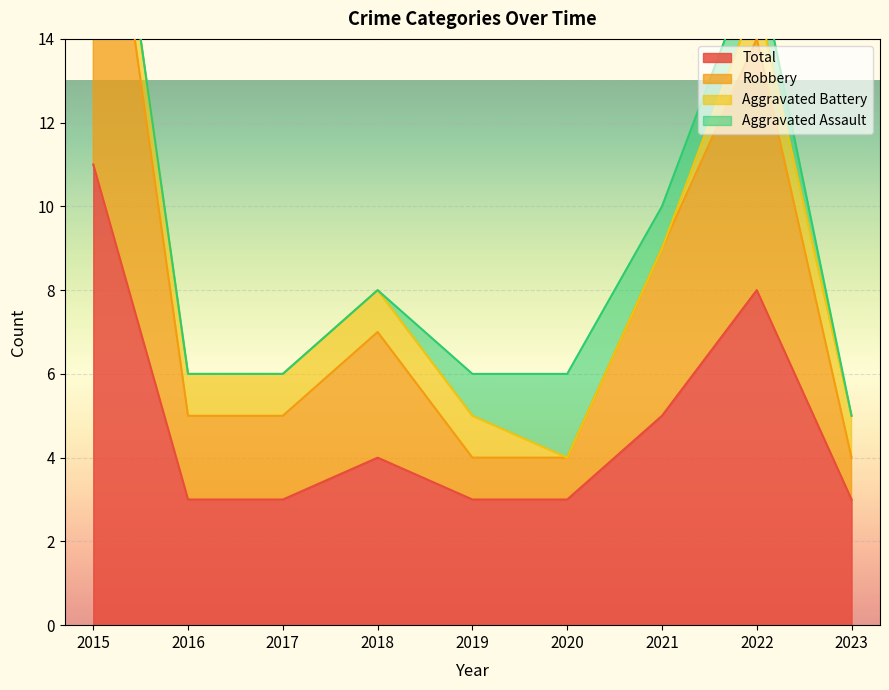

The value of Total at 2021 is 5. True or false?

True